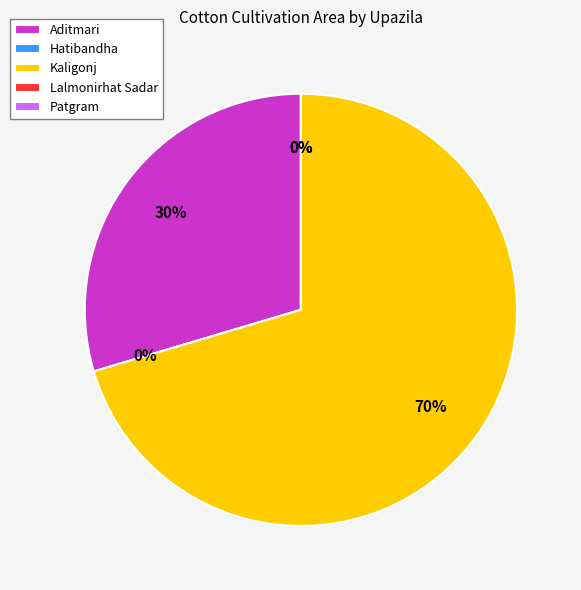

What portion of the pie excludes Lalmonirhat Sadar?

100.0%